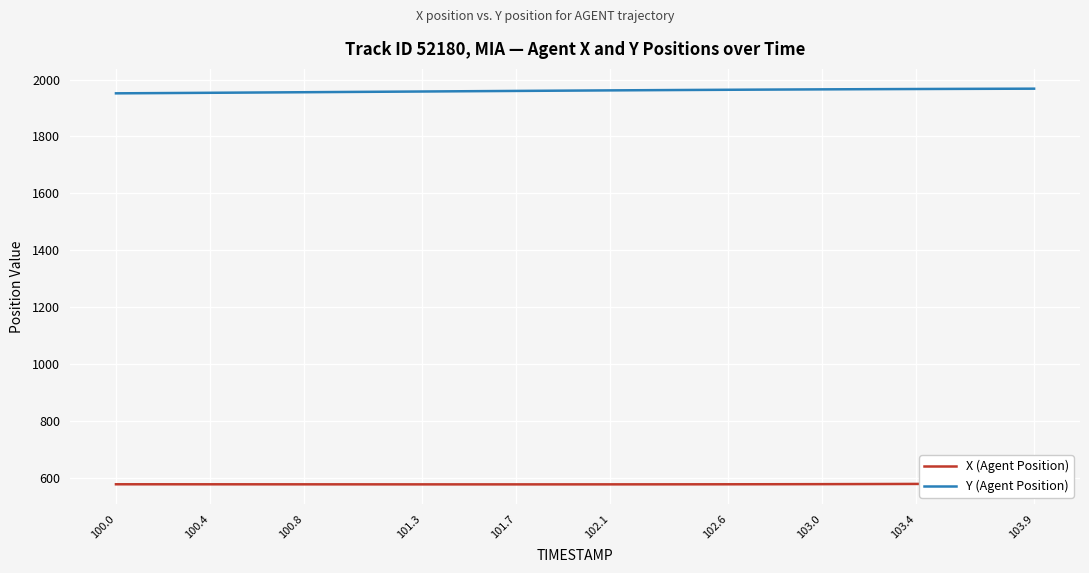

What is the lowest value of the Y (Agent Position) series?

1951.5